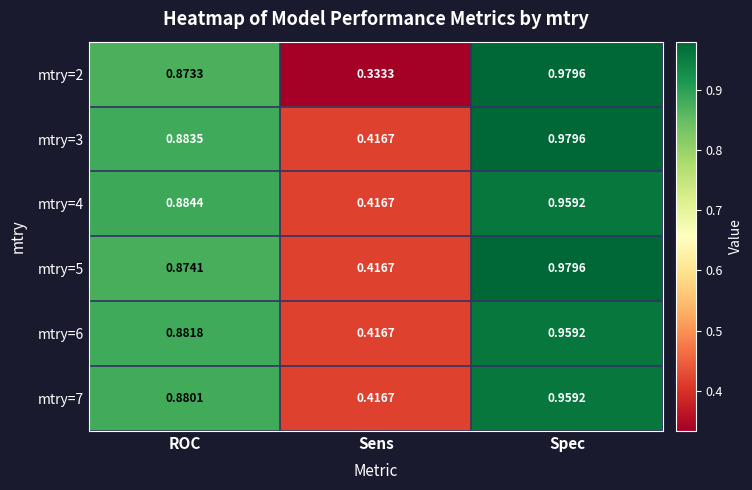

Which category has the highest value across all series?

Spec